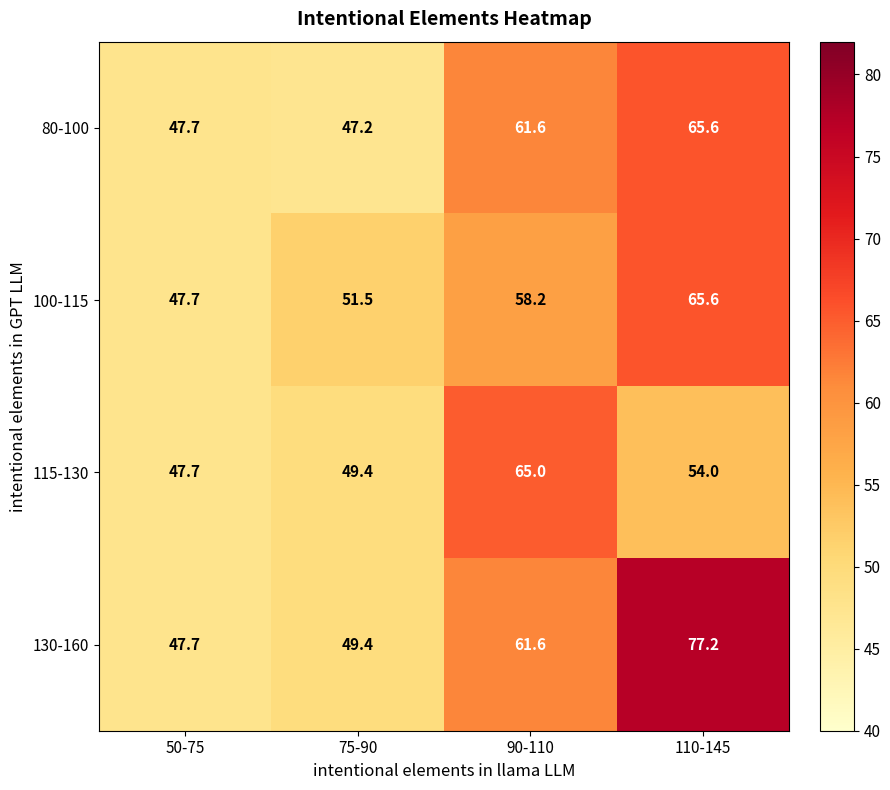

The value of 80-100 at 75-90 is 74.1. True or false?

False